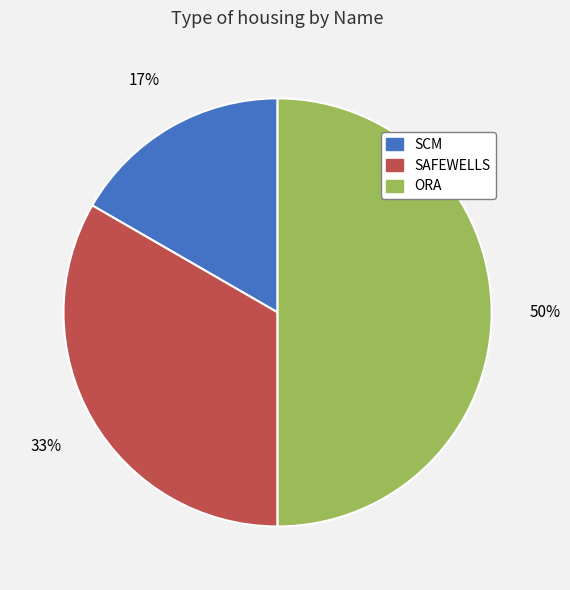

To the nearest percent, what is the average slice percentage?

33%